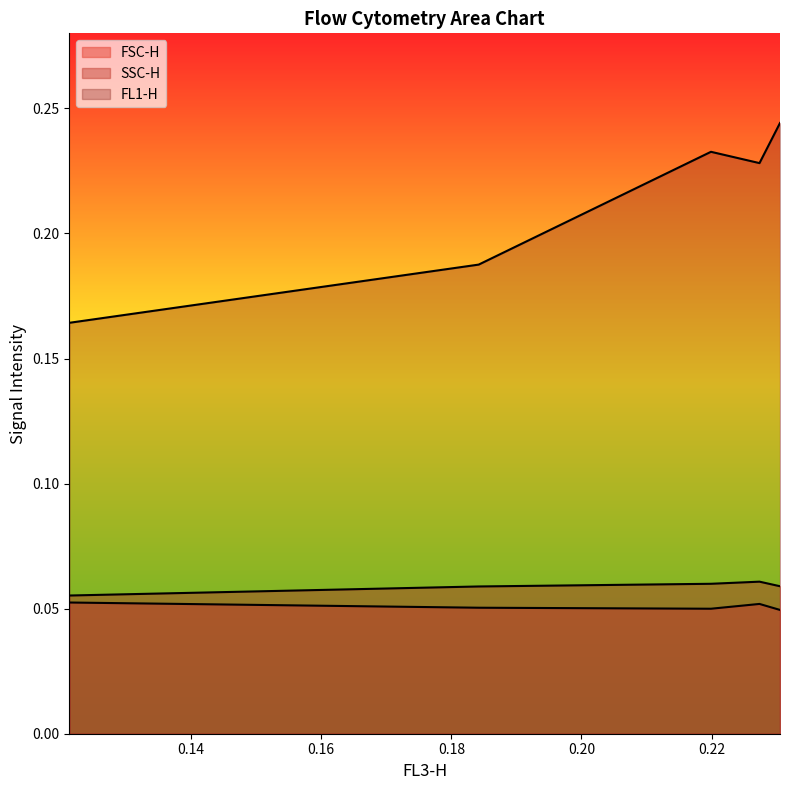

How many interior local peaks does the SSC-H series have?

1